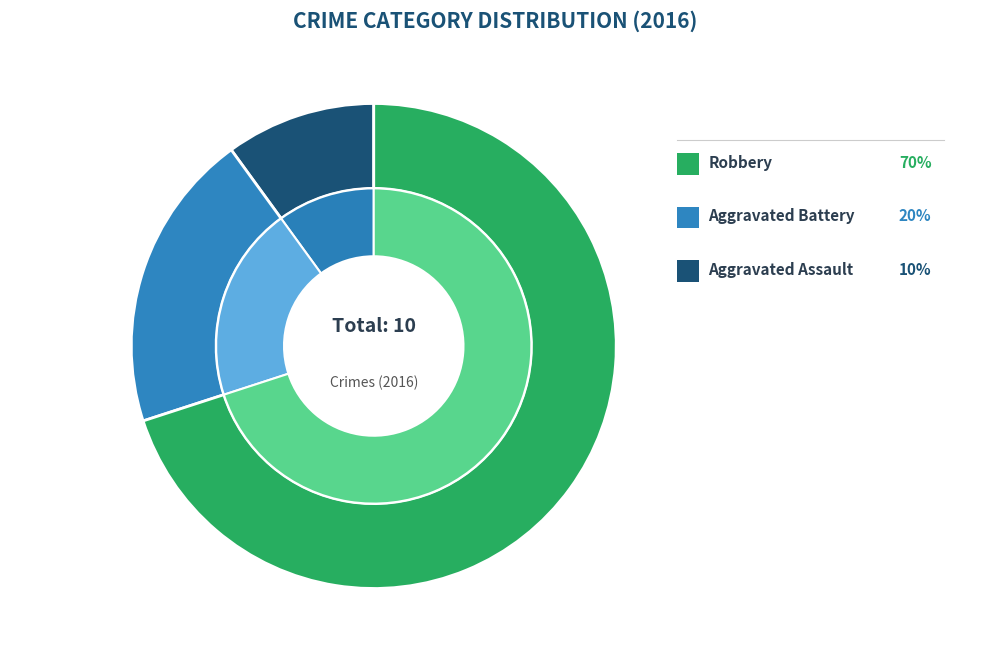

Which category has the biggest portion of the pie?

Robbery